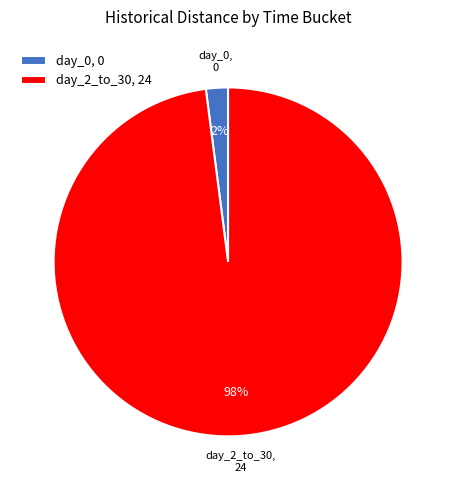

How many segments does this pie chart have?

2